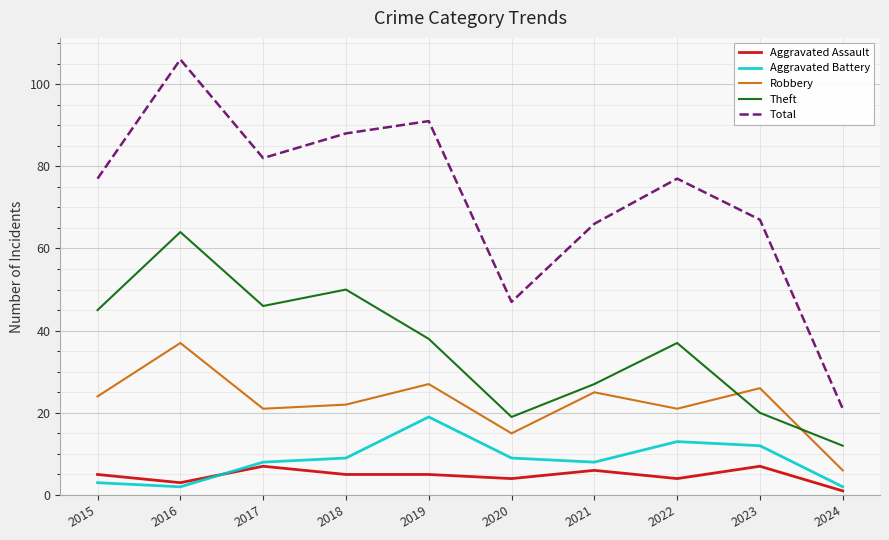

True or false: Aggravated Assault and Robbery cross at least once.

False